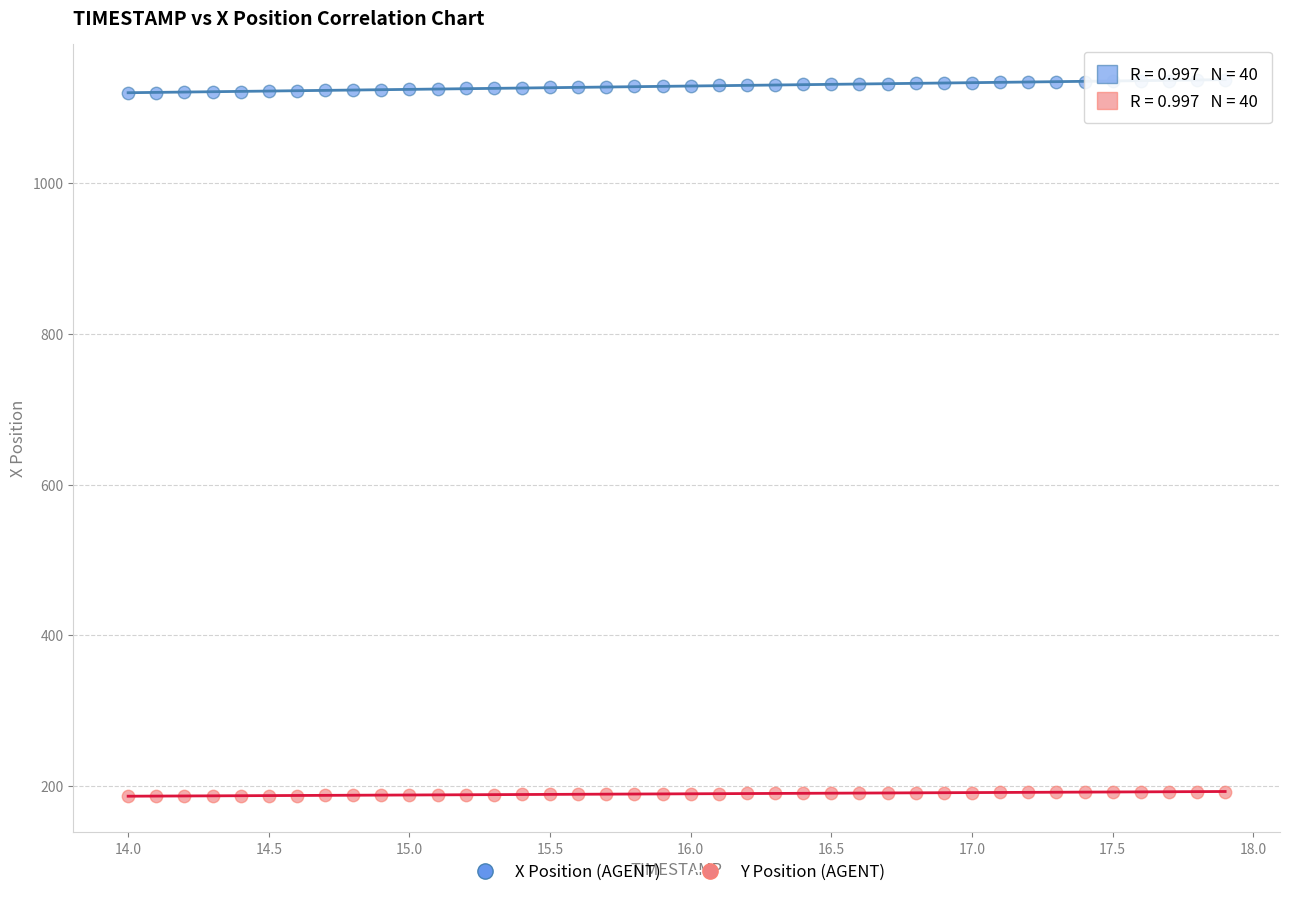

Which series has the largest Y range (max minus min)?

X Position (AGENT)